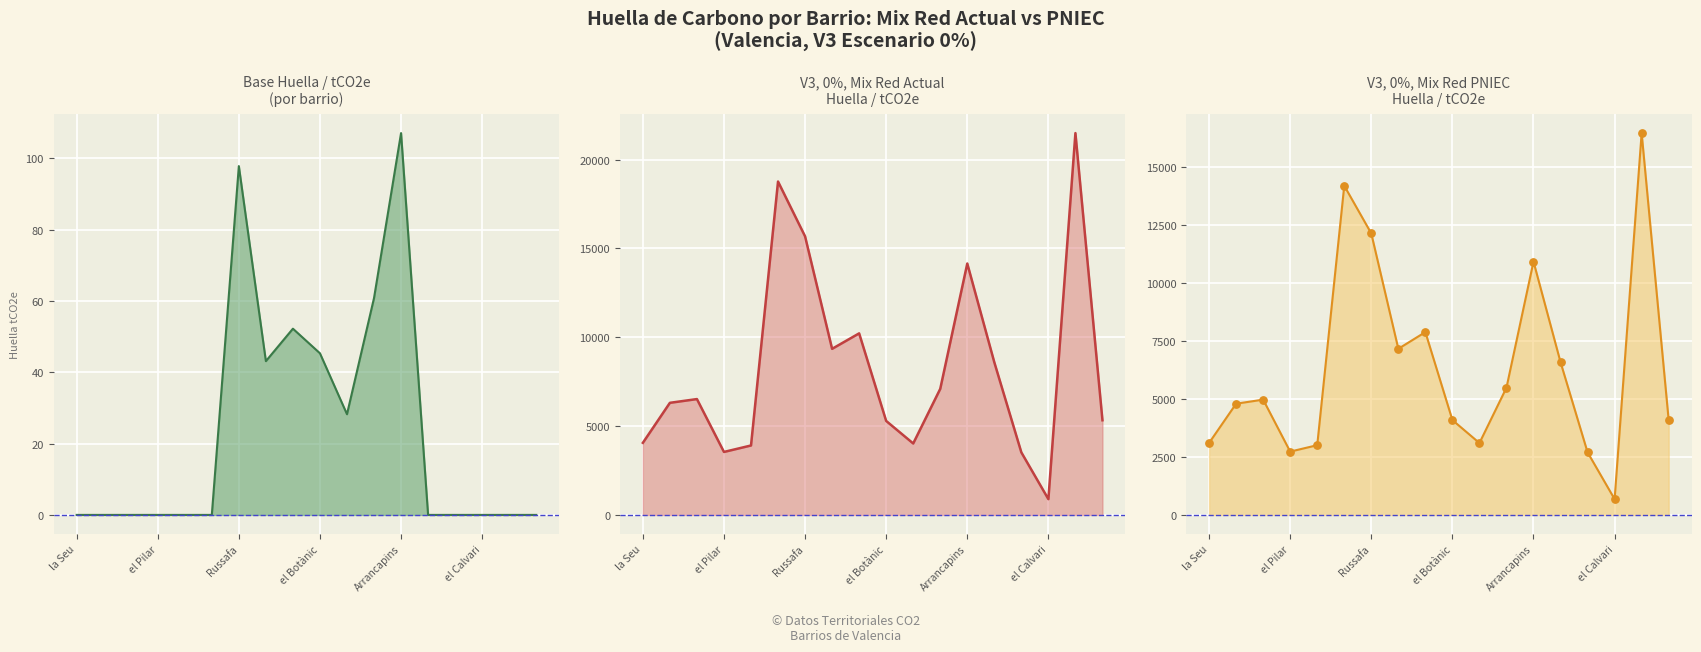

Which series has the largest total across all categories?

V3 0% Mix Red Actual Huella tCO2e